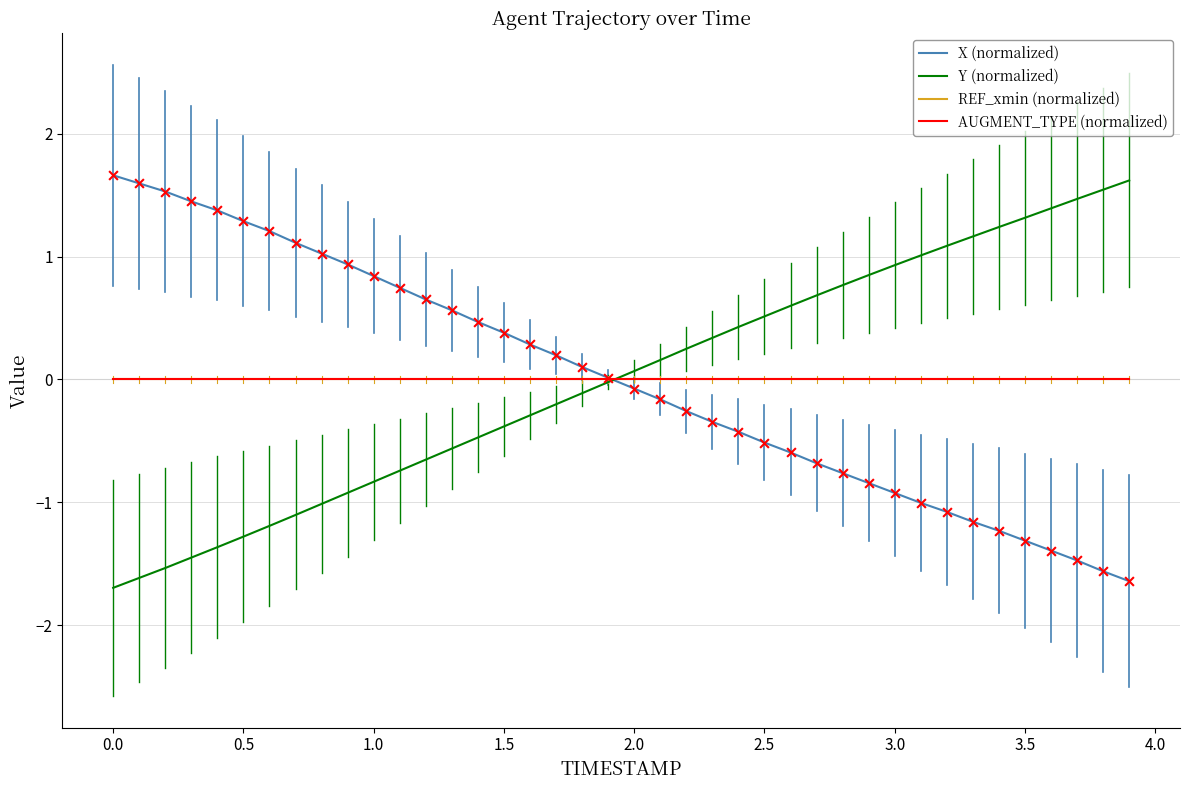

Does the chart have visible grid lines?

Yes